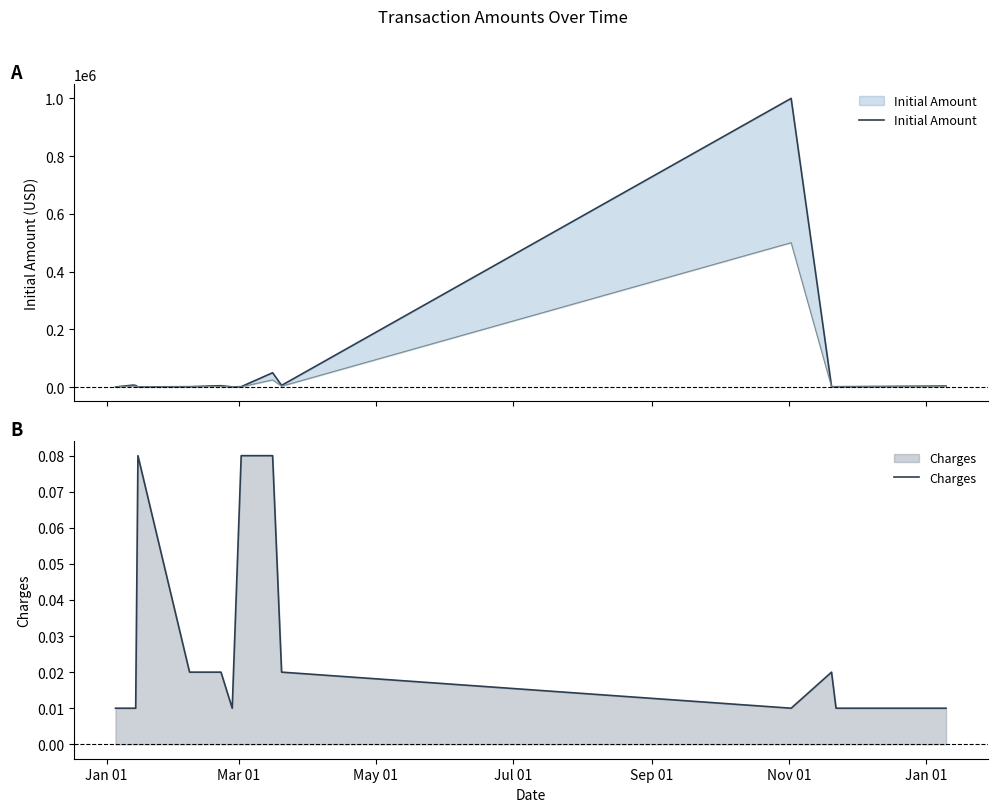

What are all the series names shown in the legend?

Initial Amount, Charges